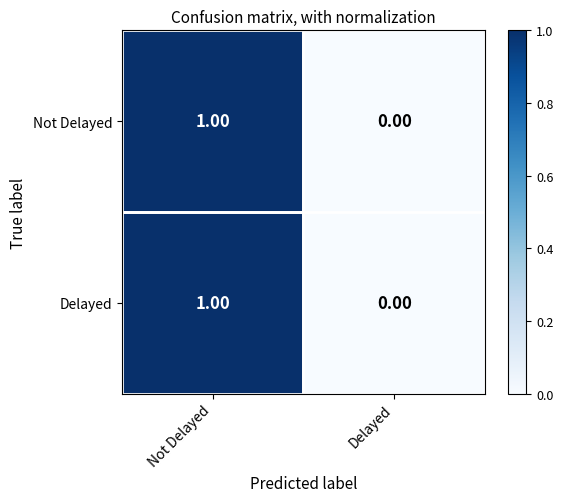

List the labels in order of Not Delayed value, largest first.

Not Delayed, Delayed